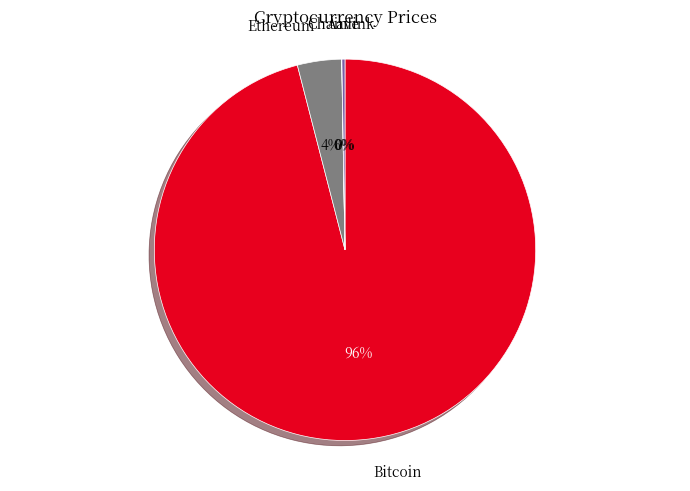

Which slice is the largest?

Bitcoin